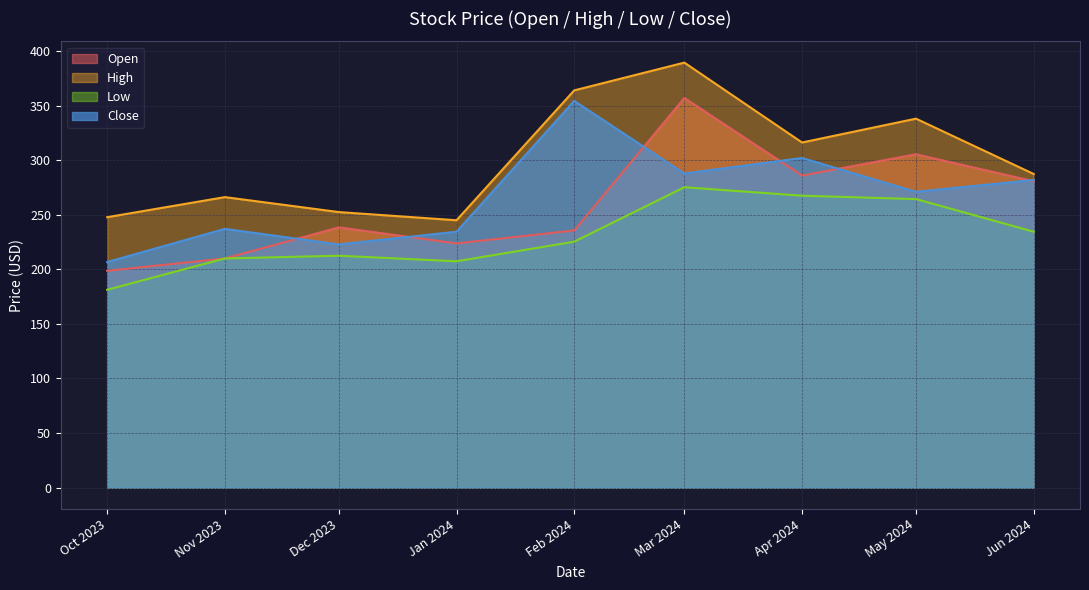

At which category does the chart reach its minimum across all series?

Oct 2023